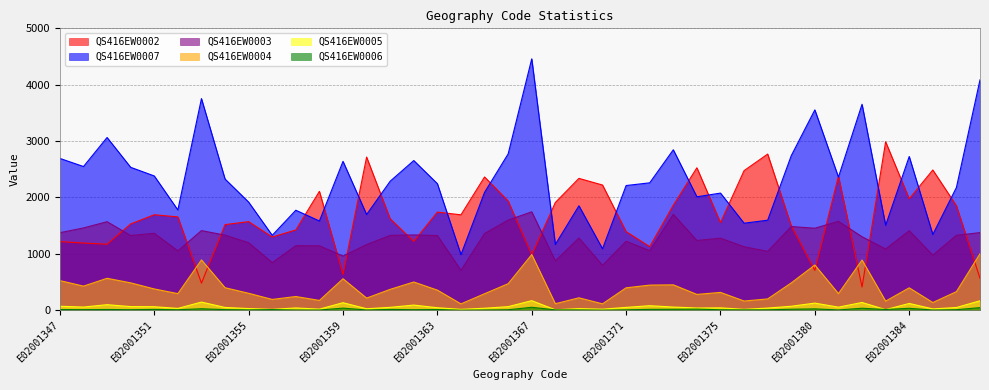

Read the QS416EW0004 value at E02001375, to the nearest 10.

320